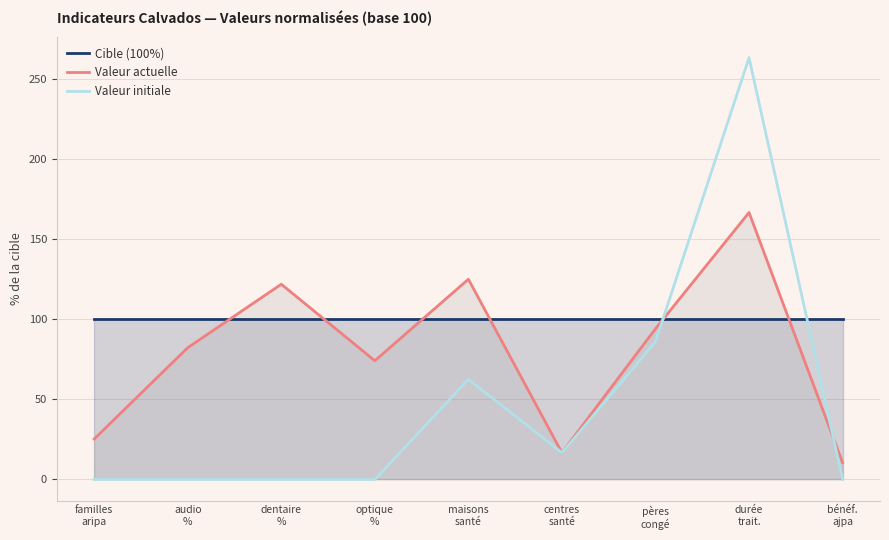

Reading left to right, list all the values displayed in this chart.

Cible (100%): familles
aripa=100.0	audio
%=100.0	dentaire
%=100.0	optique
%=100.0	maisons
santé=100.0	centres
santé=100.0	pères
congé=100.0	durée
trait.=100.0	bénéf.
ajpa=100.0
Valeur actuelle: familles
aripa=25.3	audio
%=82.2	dentaire
%=121.9	optique
%=74.1	maisons
santé=125.0	centres
santé=16.7	pères
congé=94.1	durée
trait.=166.7	bénéf.
ajpa=10.5
Valeur initiale: familles
aripa=0.0	audio
%=0.0	dentaire
%=0.0	optique
%=0.0	maisons
santé=62.5	centres
santé=16.7	pères
congé=86.0	durée
trait.=263.3	bénéf.
ajpa=0.0